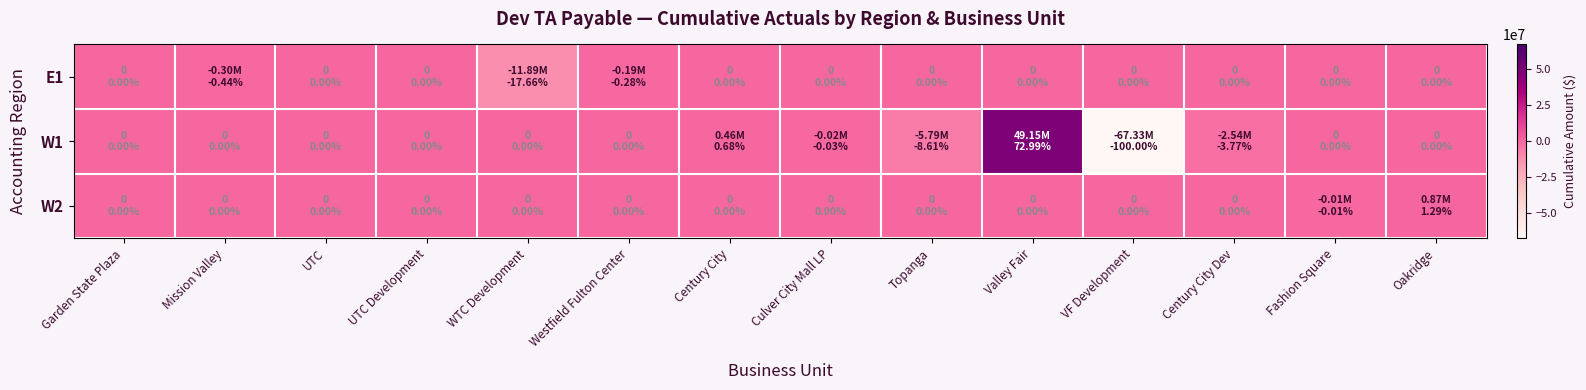

What is the greatest value displayed?

49147290.3